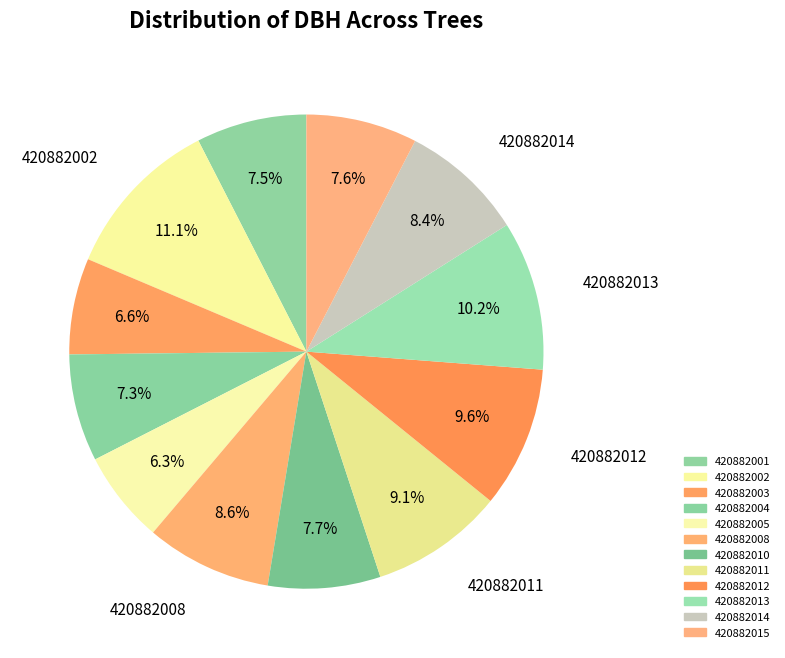

How many slices are in this pie chart?

12